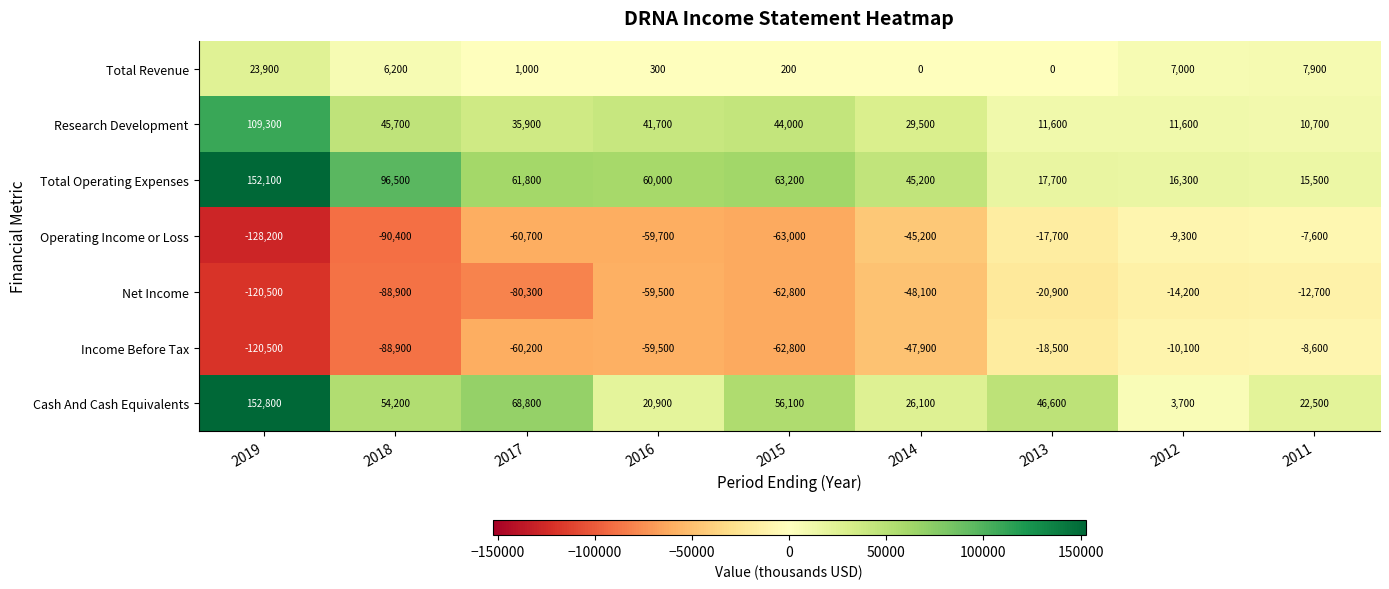

At which label is Cash And Cash Equivalents closest to 78250?

2017